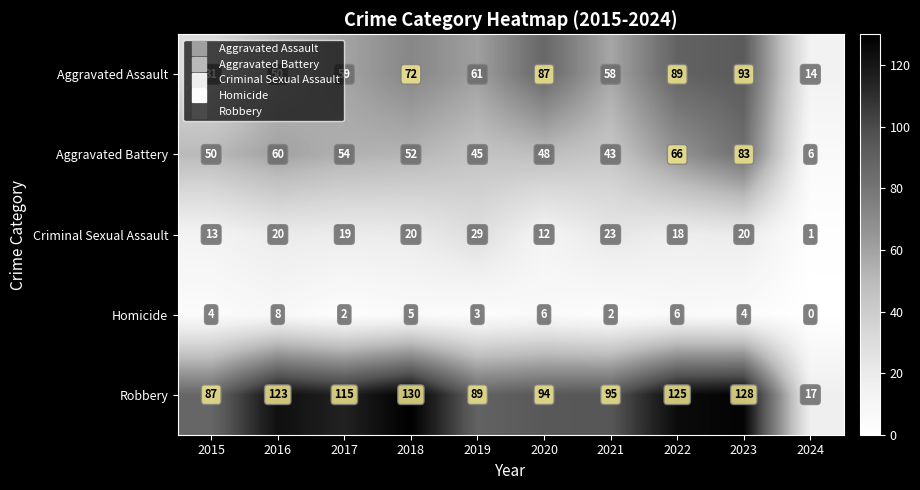

What is the difference between the highest and lowest values at 2017?

113